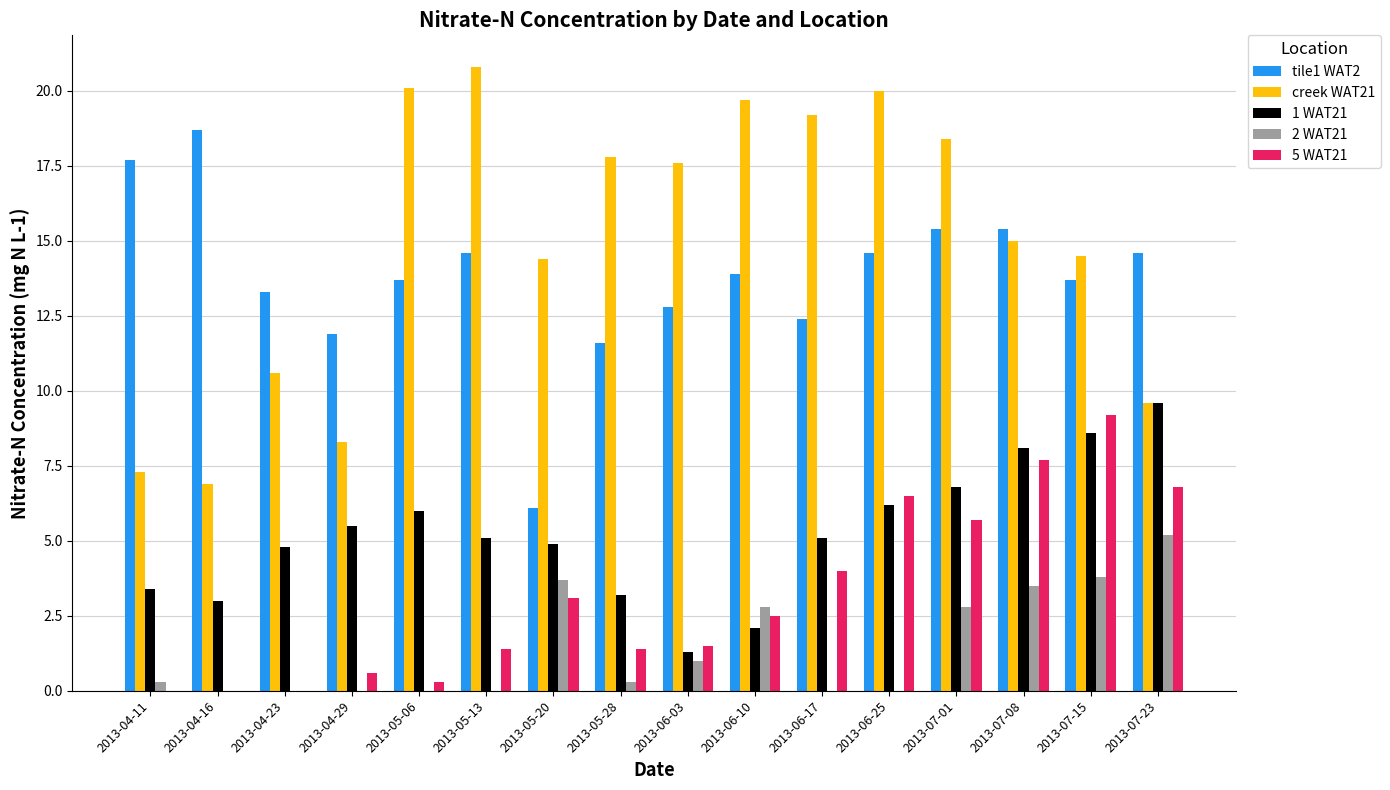

What are all the series names shown in the legend?

tile1 WAT2, creek WAT21, 1 WAT21, 2 WAT21, 5 WAT21